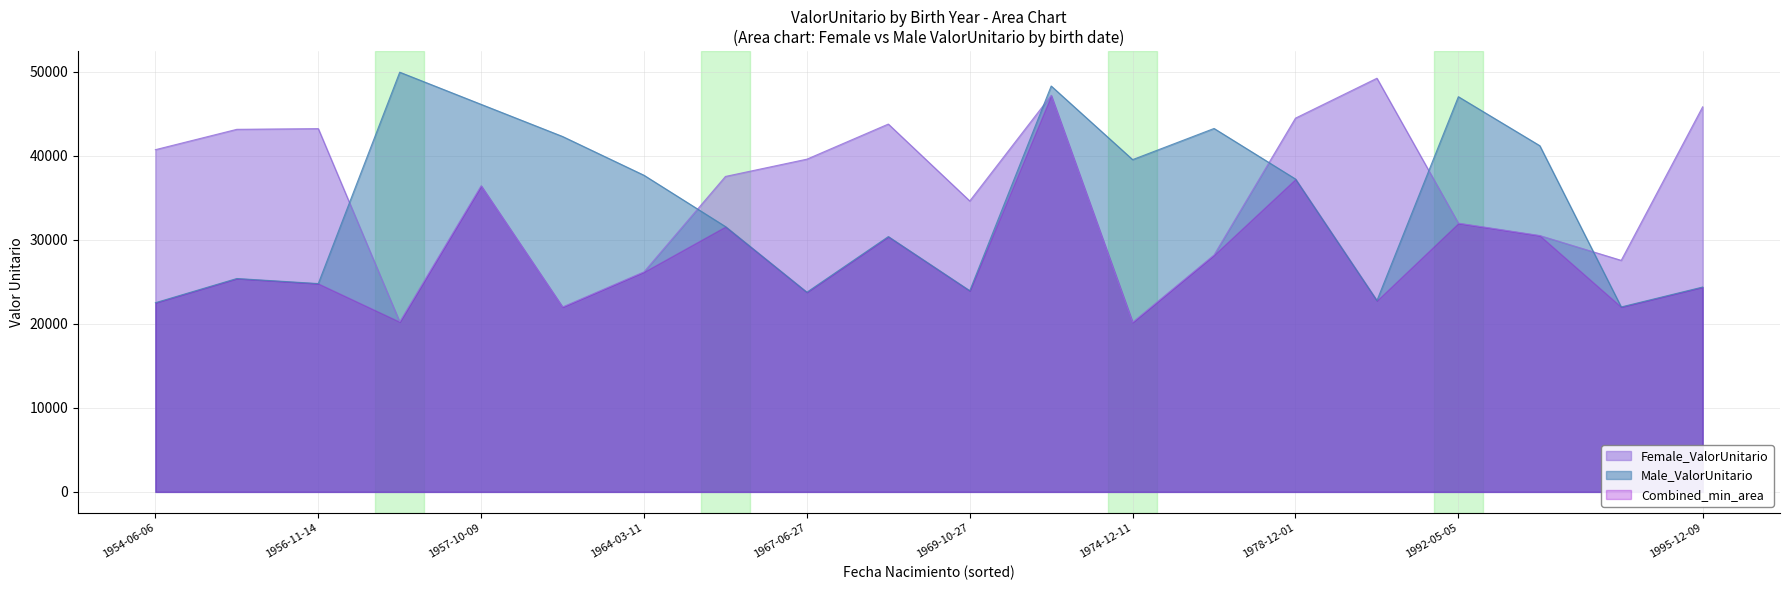

How many times do Male_ValorUnitario and Female_ValorUnitario cross each other?

6